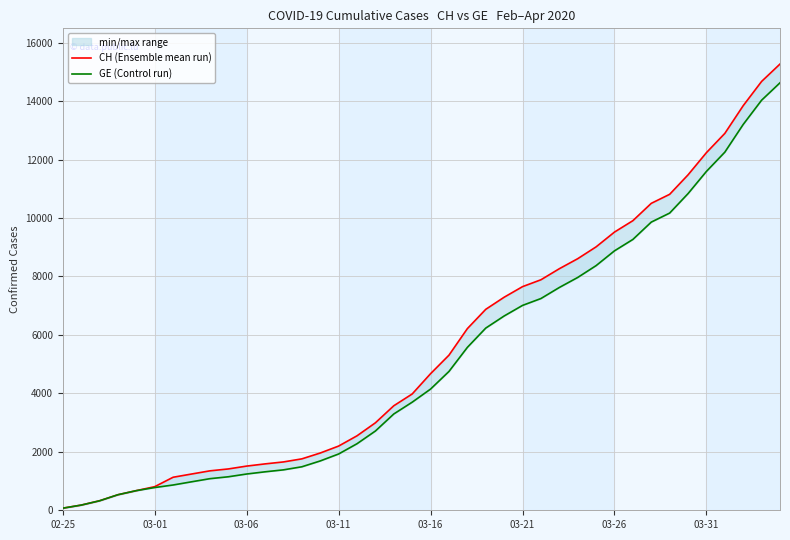

What is the maximum value shown in the chart?

15267